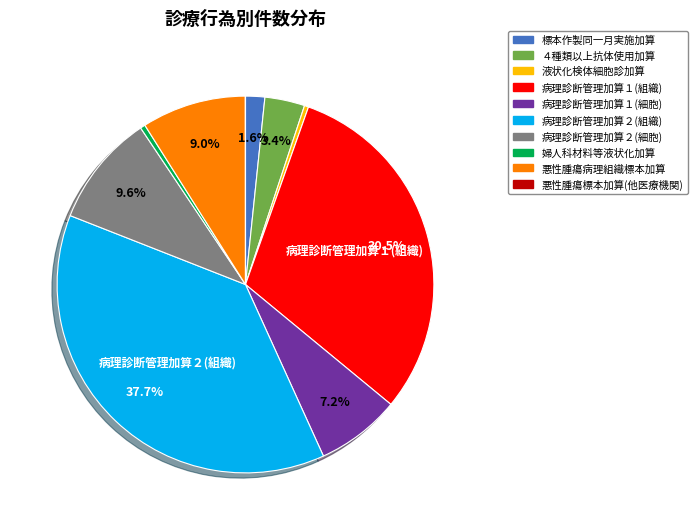

Does any single category account for the majority?

No